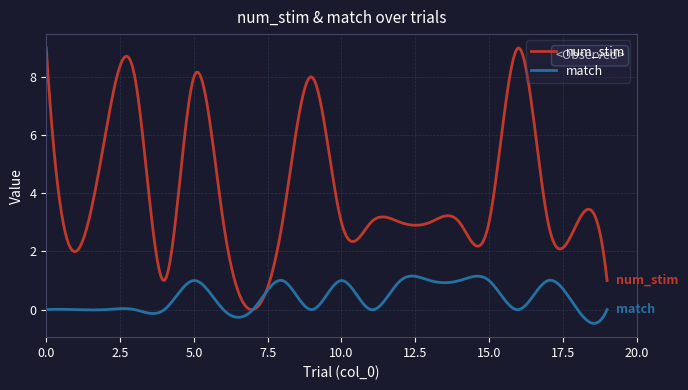

What is the sum of all num_stim values?

1207.3